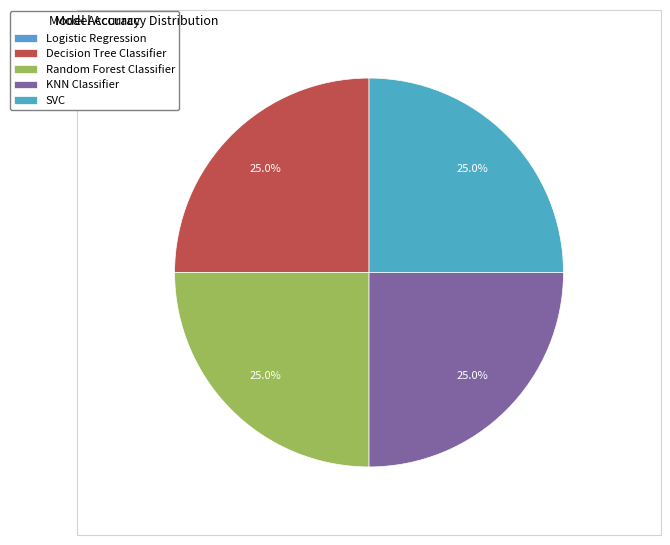

The Decision Tree Classifier slice represents 25% of the pie. True or false?

True